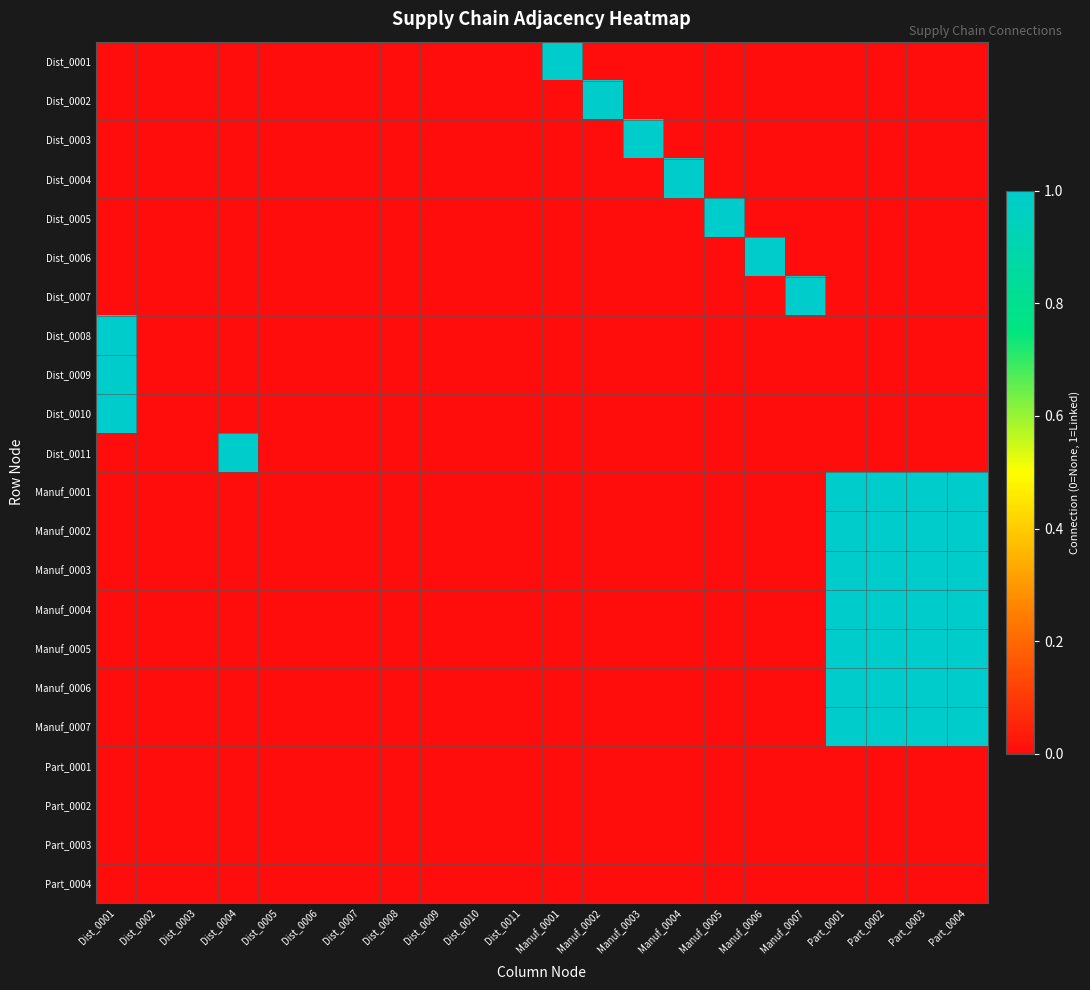

Reading right to left, extract all data points from this chart.

Dist_0001: Part_0004=0	Part_0003=0	Part_0002=0	Part_0001=0	Manuf_0007=0	Manuf_0006=0	Manuf_0005=0	Manuf_0004=0	Manuf_0003=0	Manuf_0002=0	Manuf_0001=1	Dist_0011=0	Dist_0010=0	Dist_0009=0	Dist_0008=0	Dist_0007=0	Dist_0006=0	Dist_0005=0	Dist_0004=0	Dist_0003=0	Dist_0002=0	Dist_0001=0
Dist_0002: Part_0004=0	Part_0003=0	Part_0002=0	Part_0001=0	Manuf_0007=0	Manuf_0006=0	Manuf_0005=0	Manuf_0004=0	Manuf_0003=0	Manuf_0002=1	Manuf_0001=0	Dist_0011=0	Dist_0010=0	Dist_0009=0	Dist_0008=0	Dist_0007=0	Dist_0006=0	Dist_0005=0	Dist_0004=0	Dist_0003=0	Dist_0002=0	Dist_0001=0
Dist_0003: Part_0004=0	Part_0003=0	Part_0002=0	Part_0001=0	Manuf_0007=0	Manuf_0006=0	Manuf_0005=0	Manuf_0004=0	Manuf_0003=1	Manuf_0002=0	Manuf_0001=0	Dist_0011=0	Dist_0010=0	Dist_0009=0	Dist_0008=0	Dist_0007=0	Dist_0006=0	Dist_0005=0	Dist_0004=0	Dist_0003=0	Dist_0002=0	Dist_0001=0
Dist_0004: Part_0004=0	Part_0003=0	Part_0002=0	Part_0001=0	Manuf_0007=0	Manuf_0006=0	Manuf_0005=0	Manuf_0004=1	Manuf_0003=0	Manuf_0002=0	Manuf_0001=0	Dist_0011=0	Dist_0010=0	Dist_0009=0	Dist_0008=0	Dist_0007=0	Dist_0006=0	Dist_0005=0	Dist_0004=0	Dist_0003=0	Dist_0002=0	Dist_0001=0
Dist_0005: Part_0004=0	Part_0003=0	Part_0002=0	Part_0001=0	Manuf_0007=0	Manuf_0006=0	Manuf_0005=1	Manuf_0004=0	Manuf_0003=0	Manuf_0002=0	Manuf_0001=0	Dist_0011=0	Dist_0010=0	Dist_0009=0	Dist_0008=0	Dist_0007=0	Dist_0006=0	Dist_0005=0	Dist_0004=0	Dist_0003=0	Dist_0002=0	Dist_0001=0
Dist_0006: Part_0004=0	Part_0003=0	Part_0002=0	Part_0001=0	Manuf_0007=0	Manuf_0006=1	Manuf_0005=0	Manuf_0004=0	Manuf_0003=0	Manuf_0002=0	Manuf_0001=0	Dist_0011=0	Dist_0010=0	Dist_0009=0	Dist_0008=0	Dist_0007=0	Dist_0006=0	Dist_0005=0	Dist_0004=0	Dist_0003=0	Dist_0002=0	Dist_0001=0
Dist_0007: Part_0004=0	Part_0003=0	Part_0002=0	Part_0001=0	Manuf_0007=1	Manuf_0006=0	Manuf_0005=0	Manuf_0004=0	Manuf_0003=0	Manuf_0002=0	Manuf_0001=0	Dist_0011=0	Dist_0010=0	Dist_0009=0	Dist_0008=0	Dist_0007=0	Dist_0006=0	Dist_0005=0	Dist_0004=0	Dist_0003=0	Dist_0002=0	Dist_0001=0
Dist_0008: Part_0004=0	Part_0003=0	Part_0002=0	Part_0001=0	Manuf_0007=0	Manuf_0006=0	Manuf_0005=0	Manuf_0004=0	Manuf_0003=0	Manuf_0002=0	Manuf_0001=0	Dist_0011=0	Dist_0010=0	Dist_0009=0	Dist_0008=0	Dist_0007=0	Dist_0006=0	Dist_0005=0	Dist_0004=0	Dist_0003=0	Dist_0002=0	Dist_0001=1
Dist_0009: Part_0004=0	Part_0003=0	Part_0002=0	Part_0001=0	Manuf_0007=0	Manuf_0006=0	Manuf_0005=0	Manuf_0004=0	Manuf_0003=0	Manuf_0002=0	Manuf_0001=0	Dist_0011=0	Dist_0010=0	Dist_0009=0	Dist_0008=0	Dist_0007=0	Dist_0006=0	Dist_0005=0	Dist_0004=0	Dist_0003=0	Dist_0002=0	Dist_0001=1
Dist_0010: Part_0004=0	Part_0003=0	Part_0002=0	Part_0001=0	Manuf_0007=0	Manuf_0006=0	Manuf_0005=0	Manuf_0004=0	Manuf_0003=0	Manuf_0002=0	Manuf_0001=0	Dist_0011=0	Dist_0010=0	Dist_0009=0	Dist_0008=0	Dist_0007=0	Dist_0006=0	Dist_0005=0	Dist_0004=0	Dist_0003=0	Dist_0002=0	Dist_0001=1
Dist_0011: Part_0004=0	Part_0003=0	Part_0002=0	Part_0001=0	Manuf_0007=0	Manuf_0006=0	Manuf_0005=0	Manuf_0004=0	Manuf_0003=0	Manuf_0002=0	Manuf_0001=0	Dist_0011=0	Dist_0010=0	Dist_0009=0	Dist_0008=0	Dist_0007=0	Dist_0006=0	Dist_0005=0	Dist_0004=1	Dist_0003=0	Dist_0002=0	Dist_0001=0
Manuf_0001: Part_0004=1	Part_0003=1	Part_0002=1	Part_0001=1	Manuf_0007=0	Manuf_0006=0	Manuf_0005=0	Manuf_0004=0	Manuf_0003=0	Manuf_0002=0	Manuf_0001=0	Dist_0011=0	Dist_0010=0	Dist_0009=0	Dist_0008=0	Dist_0007=0	Dist_0006=0	Dist_0005=0	Dist_0004=0	Dist_0003=0	Dist_0002=0	Dist_0001=0
Manuf_0002: Part_0004=1	Part_0003=1	Part_0002=1	Part_0001=1	Manuf_0007=0	Manuf_0006=0	Manuf_0005=0	Manuf_0004=0	Manuf_0003=0	Manuf_0002=0	Manuf_0001=0	Dist_0011=0	Dist_0010=0	Dist_0009=0	Dist_0008=0	Dist_0007=0	Dist_0006=0	Dist_0005=0	Dist_0004=0	Dist_0003=0	Dist_0002=0	Dist_0001=0
Manuf_0003: Part_0004=1	Part_0003=1	Part_0002=1	Part_0001=1	Manuf_0007=0	Manuf_0006=0	Manuf_0005=0	Manuf_0004=0	Manuf_0003=0	Manuf_0002=0	Manuf_0001=0	Dist_0011=0	Dist_0010=0	Dist_0009=0	Dist_0008=0	Dist_0007=0	Dist_0006=0	Dist_0005=0	Dist_0004=0	Dist_0003=0	Dist_0002=0	Dist_0001=0
Manuf_0004: Part_0004=1	Part_0003=1	Part_0002=1	Part_0001=1	Manuf_0007=0	Manuf_0006=0	Manuf_0005=0	Manuf_0004=0	Manuf_0003=0	Manuf_0002=0	Manuf_0001=0	Dist_0011=0	Dist_0010=0	Dist_0009=0	Dist_0008=0	Dist_0007=0	Dist_0006=0	Dist_0005=0	Dist_0004=0	Dist_0003=0	Dist_0002=0	Dist_0001=0
Manuf_0005: Part_0004=1	Part_0003=1	Part_0002=1	Part_0001=1	Manuf_0007=0	Manuf_0006=0	Manuf_0005=0	Manuf_0004=0	Manuf_0003=0	Manuf_0002=0	Manuf_0001=0	Dist_0011=0	Dist_0010=0	Dist_0009=0	Dist_0008=0	Dist_0007=0	Dist_0006=0	Dist_0005=0	Dist_0004=0	Dist_0003=0	Dist_0002=0	Dist_0001=0
Manuf_0006: Part_0004=1	Part_0003=1	Part_0002=1	Part_0001=1	Manuf_0007=0	Manuf_0006=0	Manuf_0005=0	Manuf_0004=0	Manuf_0003=0	Manuf_0002=0	Manuf_0001=0	Dist_0011=0	Dist_0010=0	Dist_0009=0	Dist_0008=0	Dist_0007=0	Dist_0006=0	Dist_0005=0	Dist_0004=0	Dist_0003=0	Dist_0002=0	Dist_0001=0
Manuf_0007: Part_0004=1	Part_0003=1	Part_0002=1	Part_0001=1	Manuf_0007=0	Manuf_0006=0	Manuf_0005=0	Manuf_0004=0	Manuf_0003=0	Manuf_0002=0	Manuf_0001=0	Dist_0011=0	Dist_0010=0	Dist_0009=0	Dist_0008=0	Dist_0007=0	Dist_0006=0	Dist_0005=0	Dist_0004=0	Dist_0003=0	Dist_0002=0	Dist_0001=0
Part_0001: Part_0004=0	Part_0003=0	Part_0002=0	Part_0001=0	Manuf_0007=0	Manuf_0006=0	Manuf_0005=0	Manuf_0004=0	Manuf_0003=0	Manuf_0002=0	Manuf_0001=0	Dist_0011=0	Dist_0010=0	Dist_0009=0	Dist_0008=0	Dist_0007=0	Dist_0006=0	Dist_0005=0	Dist_0004=0	Dist_0003=0	Dist_0002=0	Dist_0001=0
Part_0002: Part_0004=0	Part_0003=0	Part_0002=0	Part_0001=0	Manuf_0007=0	Manuf_0006=0	Manuf_0005=0	Manuf_0004=0	Manuf_0003=0	Manuf_0002=0	Manuf_0001=0	Dist_0011=0	Dist_0010=0	Dist_0009=0	Dist_0008=0	Dist_0007=0	Dist_0006=0	Dist_0005=0	Dist_0004=0	Dist_0003=0	Dist_0002=0	Dist_0001=0
Part_0003: Part_0004=0	Part_0003=0	Part_0002=0	Part_0001=0	Manuf_0007=0	Manuf_0006=0	Manuf_0005=0	Manuf_0004=0	Manuf_0003=0	Manuf_0002=0	Manuf_0001=0	Dist_0011=0	Dist_0010=0	Dist_0009=0	Dist_0008=0	Dist_0007=0	Dist_0006=0	Dist_0005=0	Dist_0004=0	Dist_0003=0	Dist_0002=0	Dist_0001=0
Part_0004: Part_0004=0	Part_0003=0	Part_0002=0	Part_0001=0	Manuf_0007=0	Manuf_0006=0	Manuf_0005=0	Manuf_0004=0	Manuf_0003=0	Manuf_0002=0	Manuf_0001=0	Dist_0011=0	Dist_0010=0	Dist_0009=0	Dist_0008=0	Dist_0007=0	Dist_0006=0	Dist_0005=0	Dist_0004=0	Dist_0003=0	Dist_0002=0	Dist_0001=0